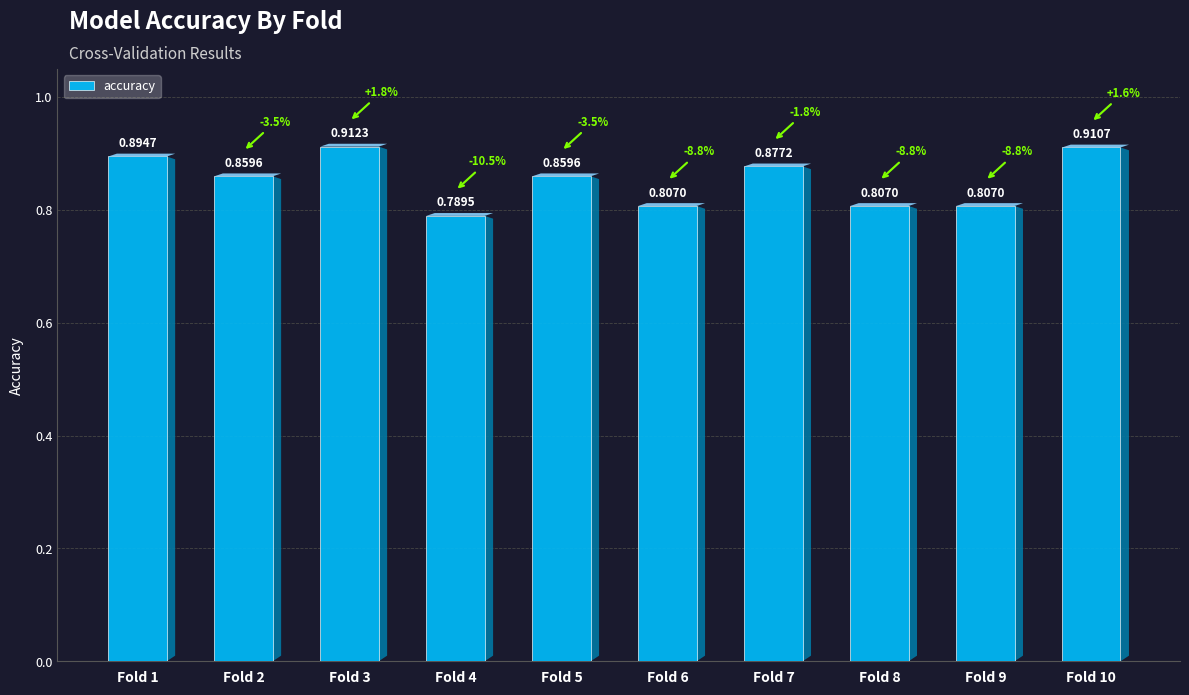

Which has a higher value, Fold 3 or Fold 5?

Fold 3